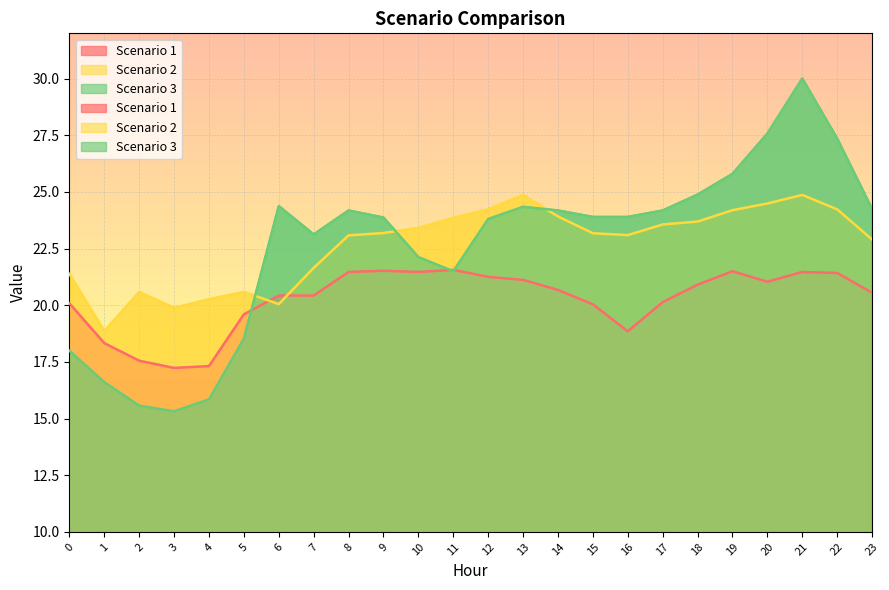

The Scenario 3 series shows 24.4 at 6. True or false?

True